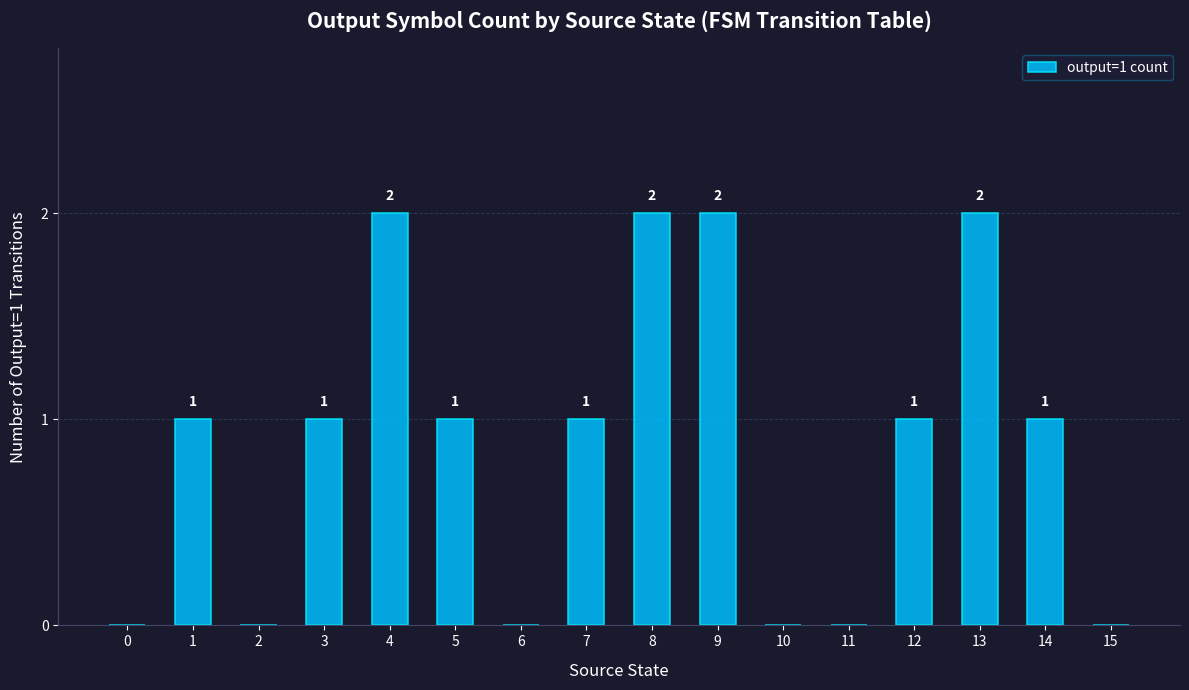

How many values are between 0 and 2?

16